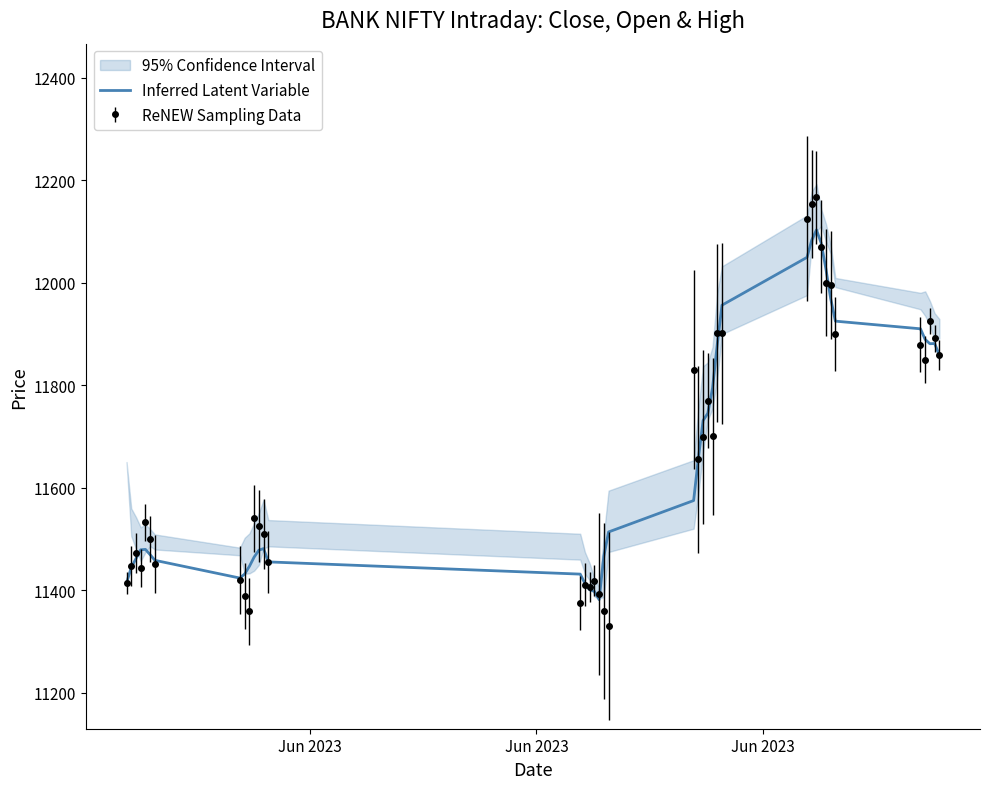

What is the lowest value of the ReNEW Sampling Data series?

11329.9